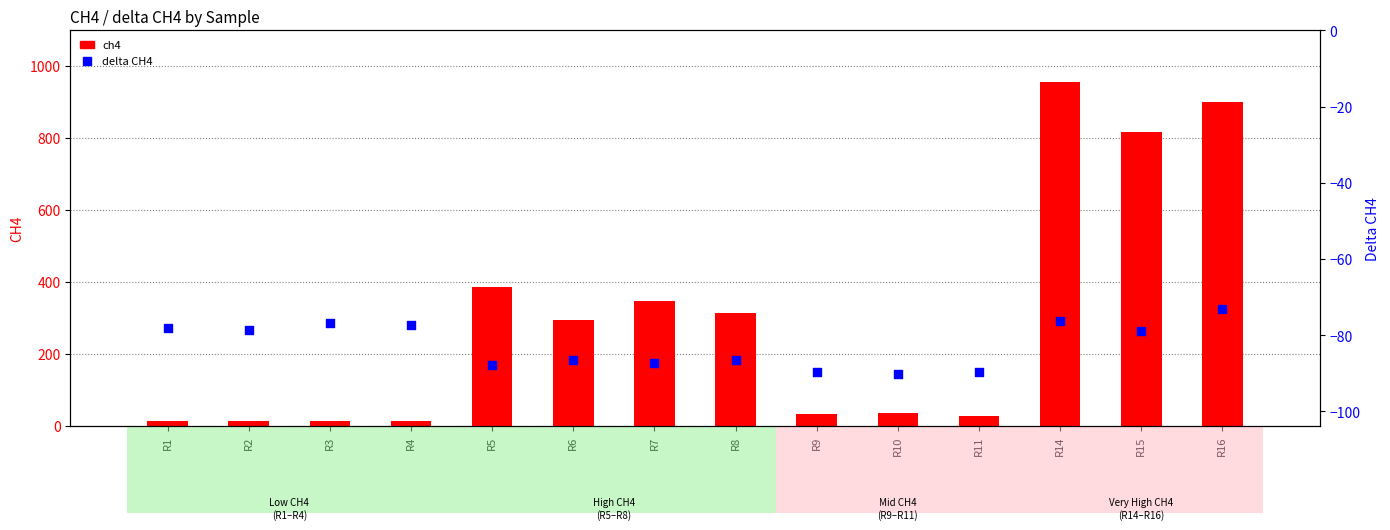

What is the total value across all series at R1?

-64.3